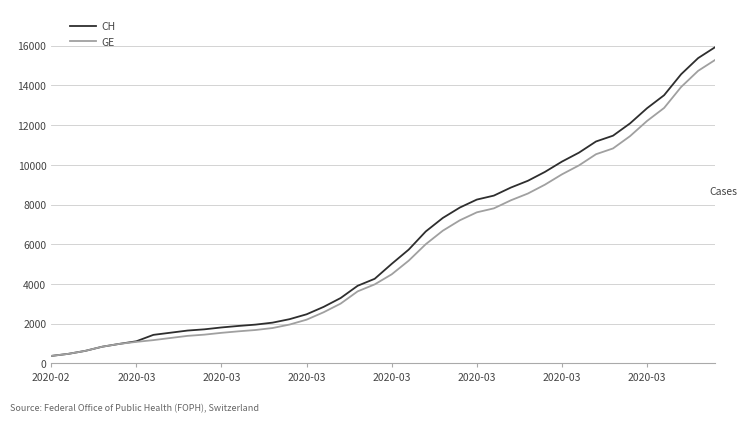

Rank the series by their average value, from highest to lowest.

CH, GE